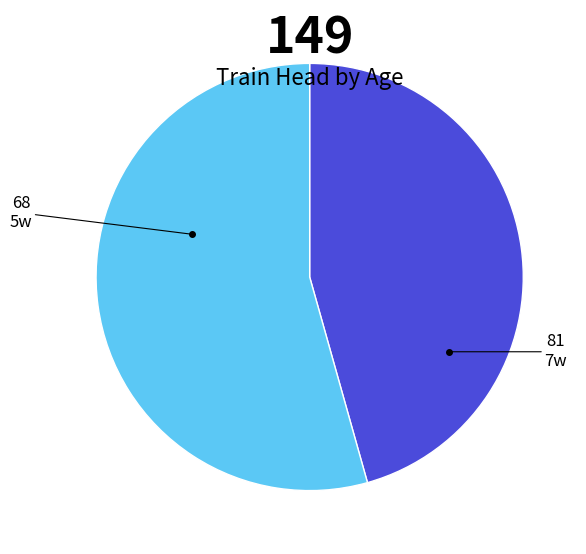

Is there a majority slice in this chart?

Yes